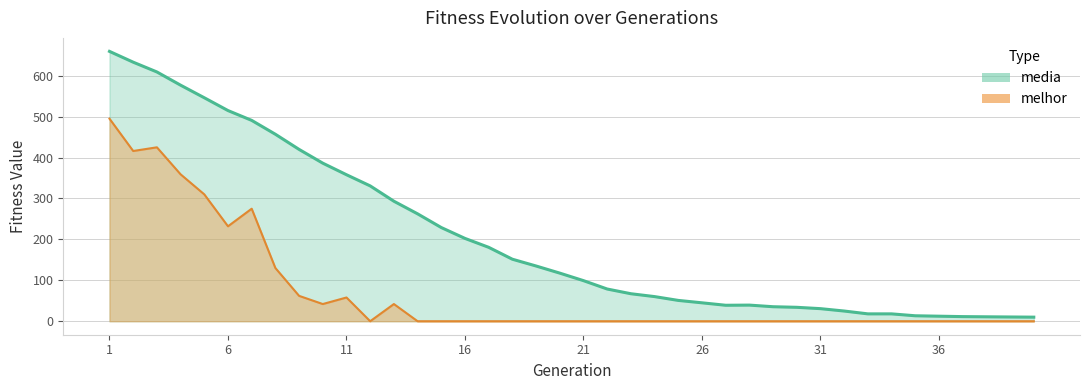

Which series has the largest range (max minus min)?

media